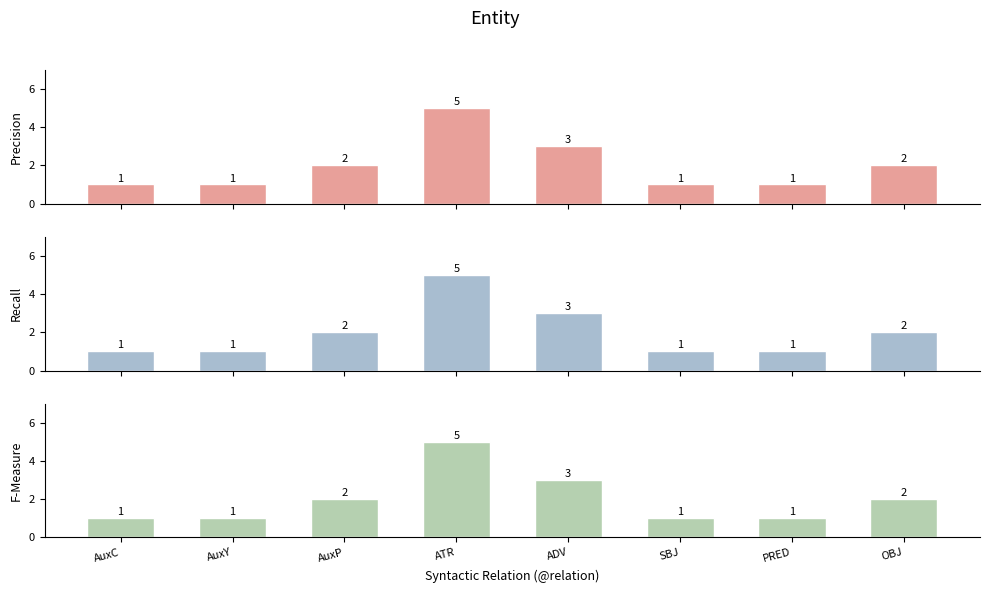

Are the bars horizontal?

No